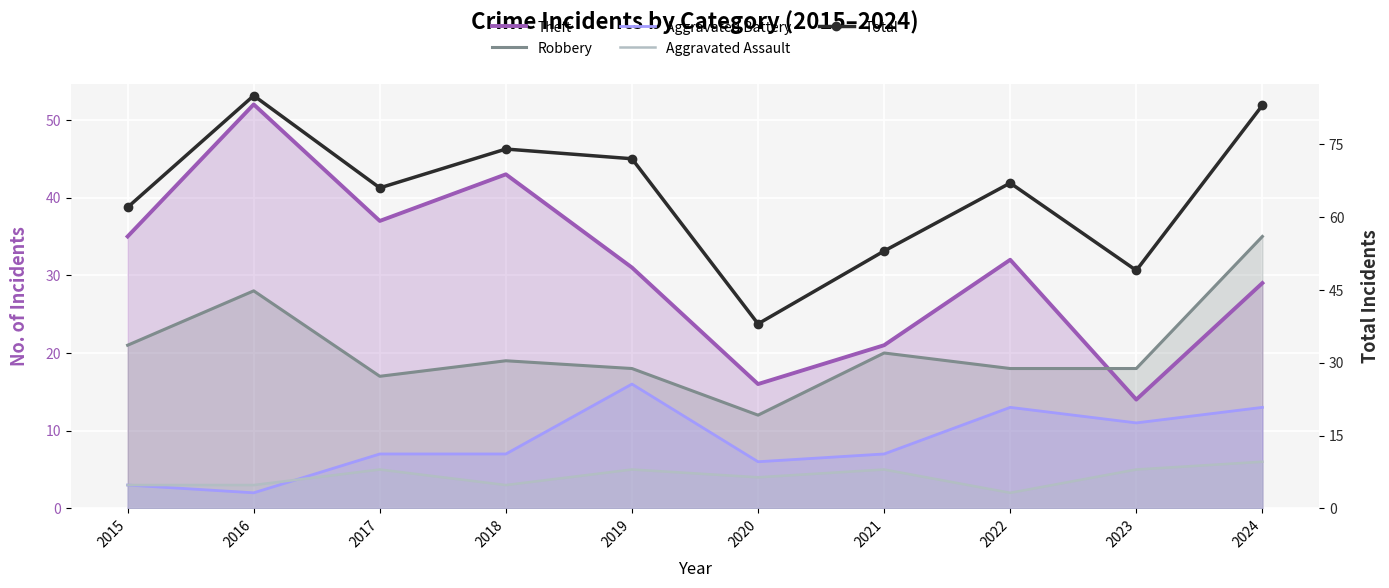

Count the Aggravated Assault values in the range 3 to 5.

8